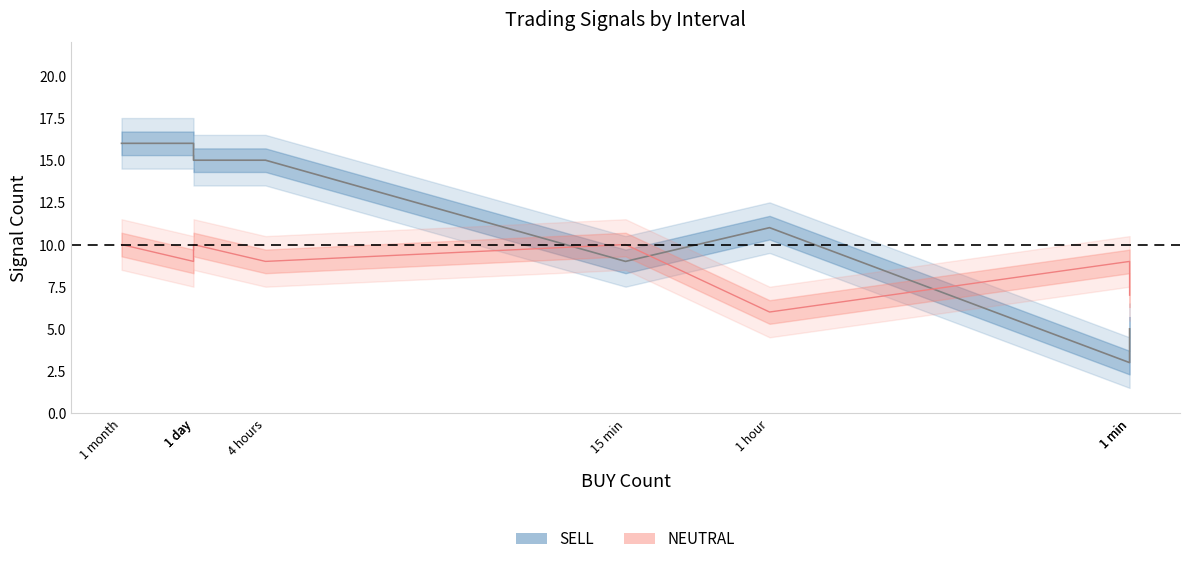

What is the value of the NEUTRAL point at the 7th from the left?

9